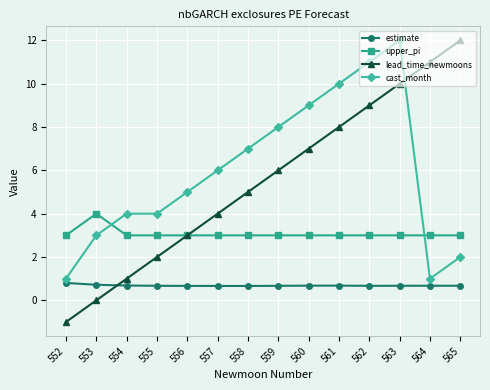

What is the greatest value displayed?

12.0